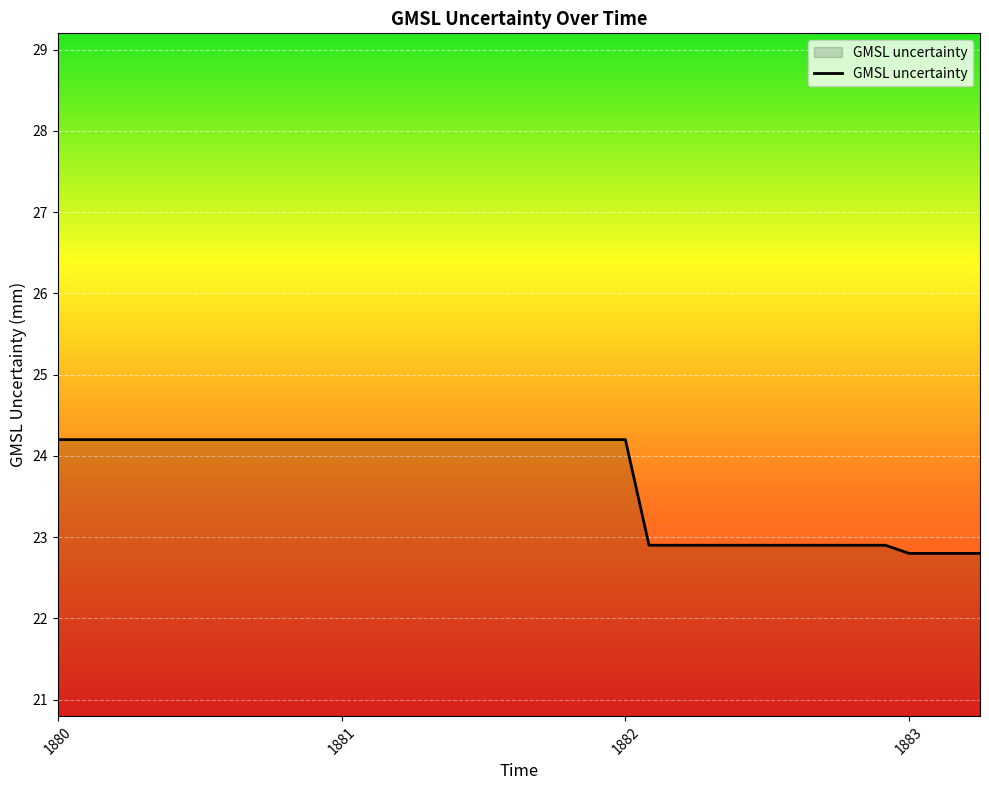

What is the greatest value displayed?

24.2